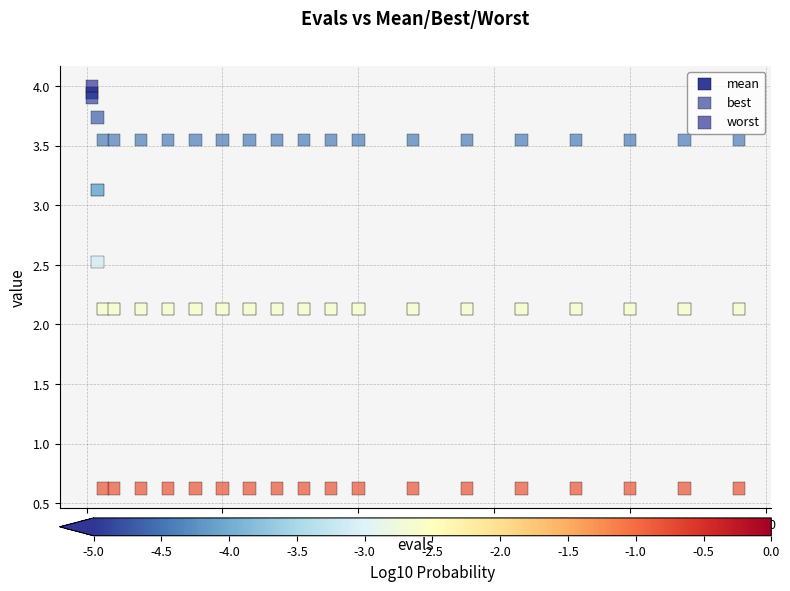

Across all data points, what is the range of Y values (max minus min)?

3.4